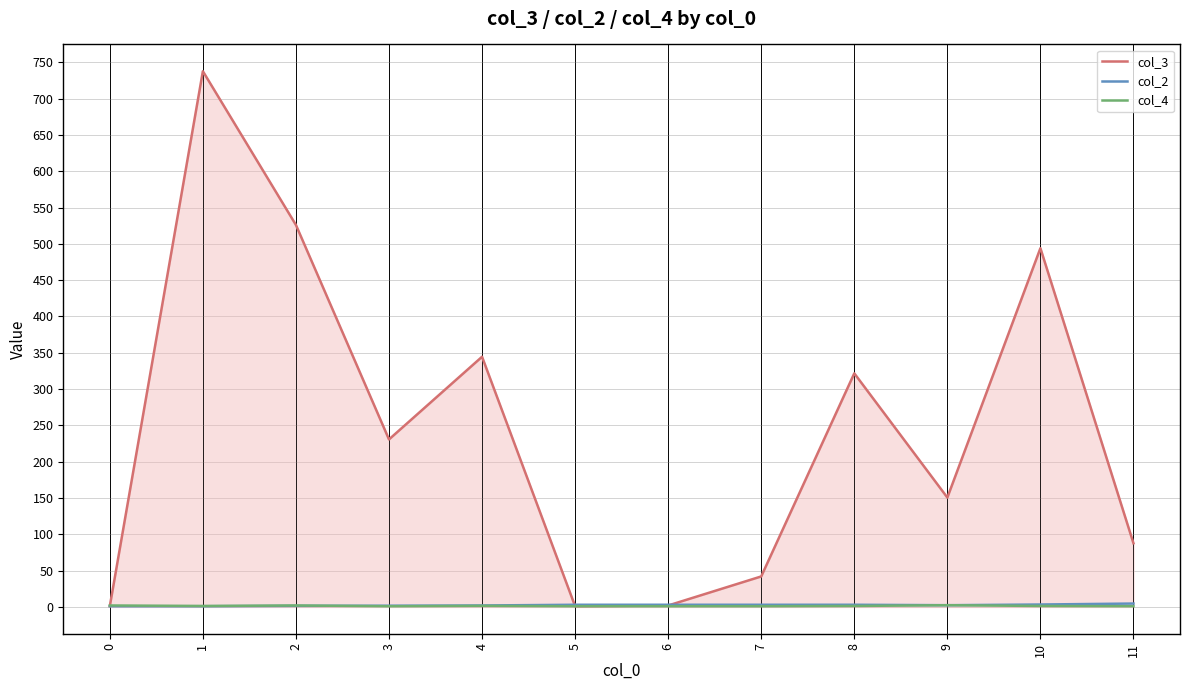

What is the maximum value shown in the chart?

737.7